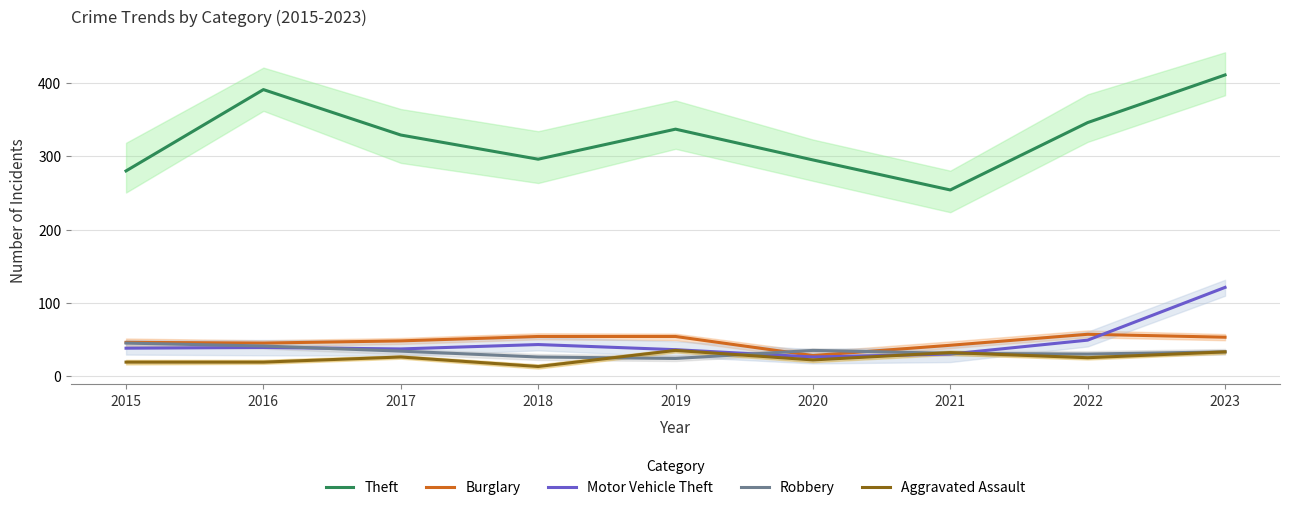

How many values in the Theft series are below 329?

4